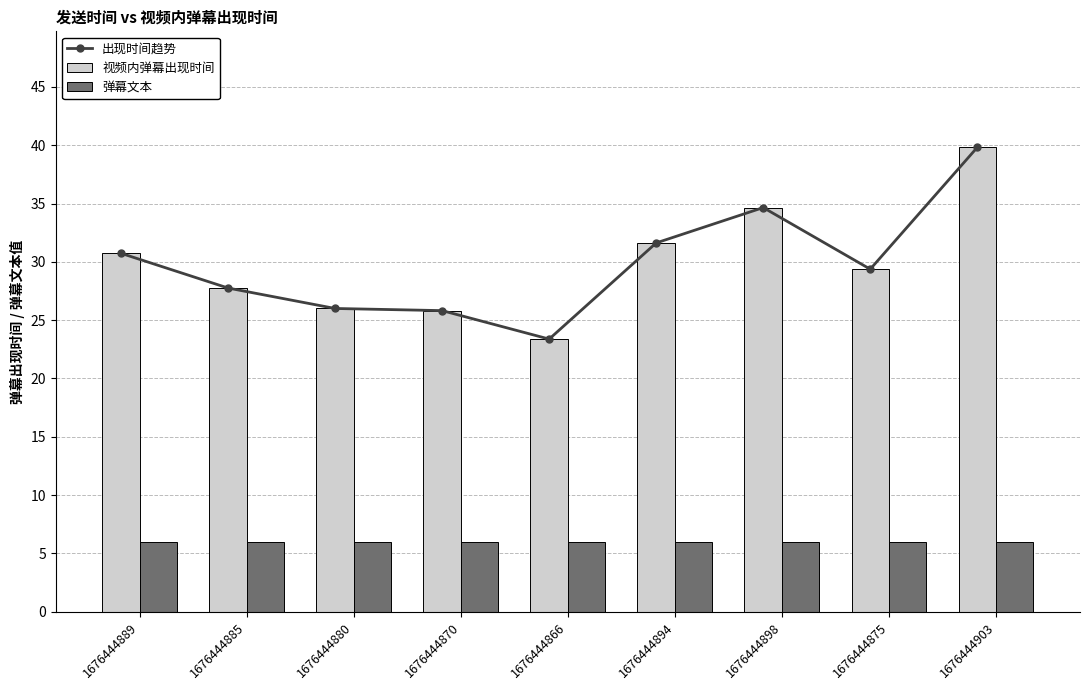

Which has a higher value, 1676444870 or 1676444880?

1676444880